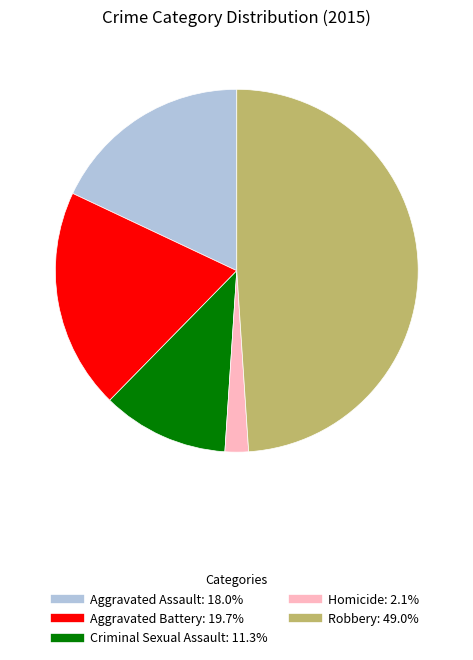

Which category has the smallest portion of the pie?

Homicide